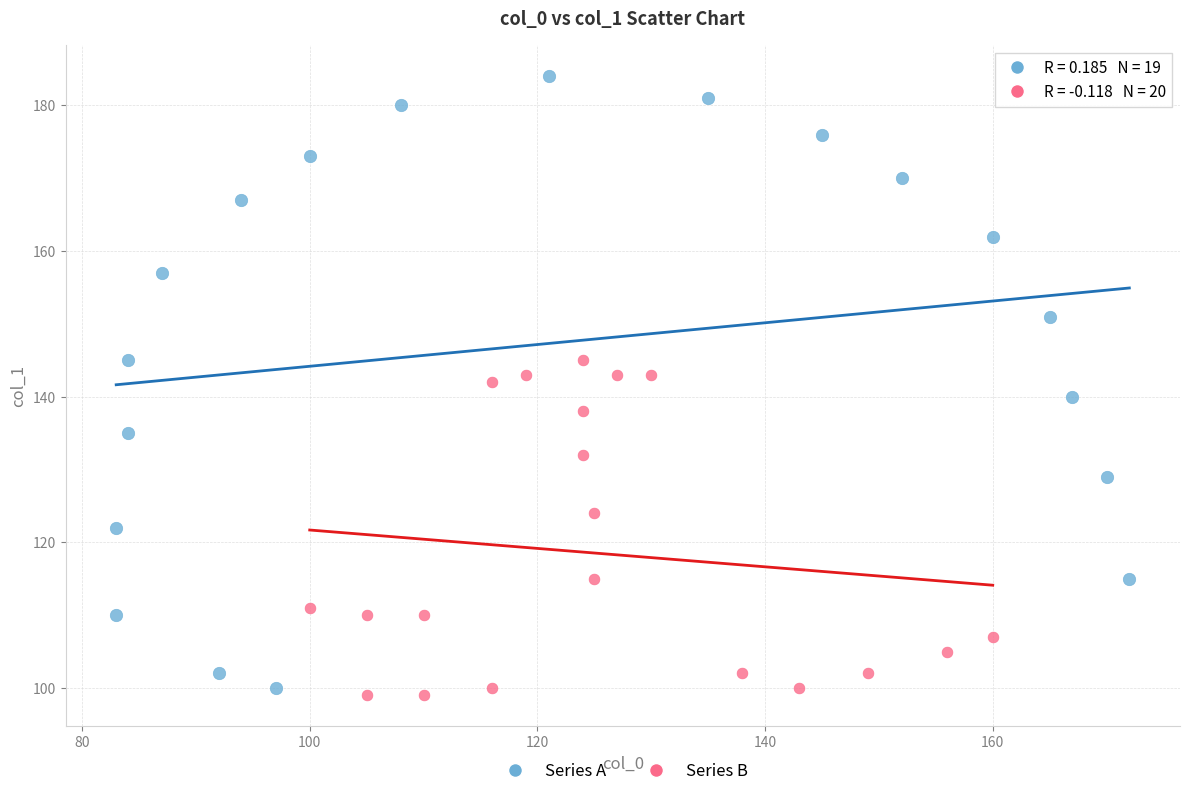

What are all the series names shown in the legend?

Series A, Series B